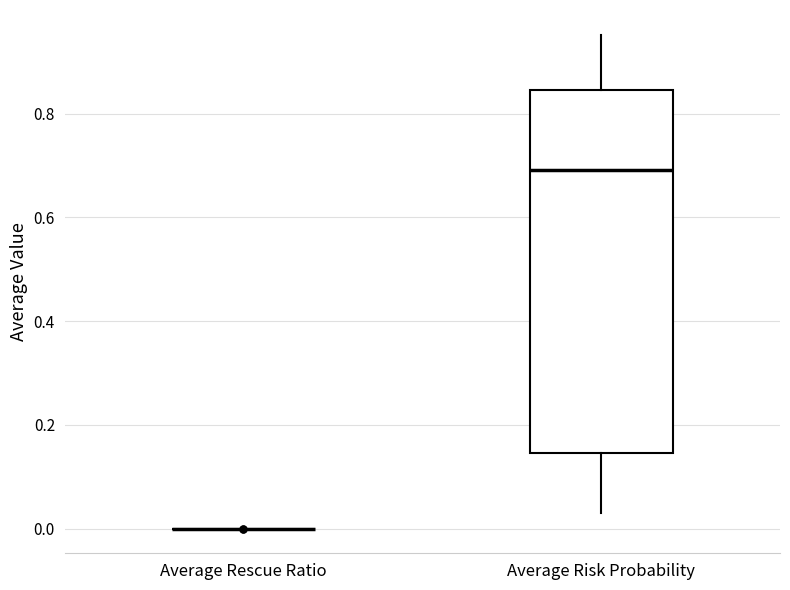

Comparing the boxes themselves (not the whiskers), which one is the tallest?

Average Risk Probability